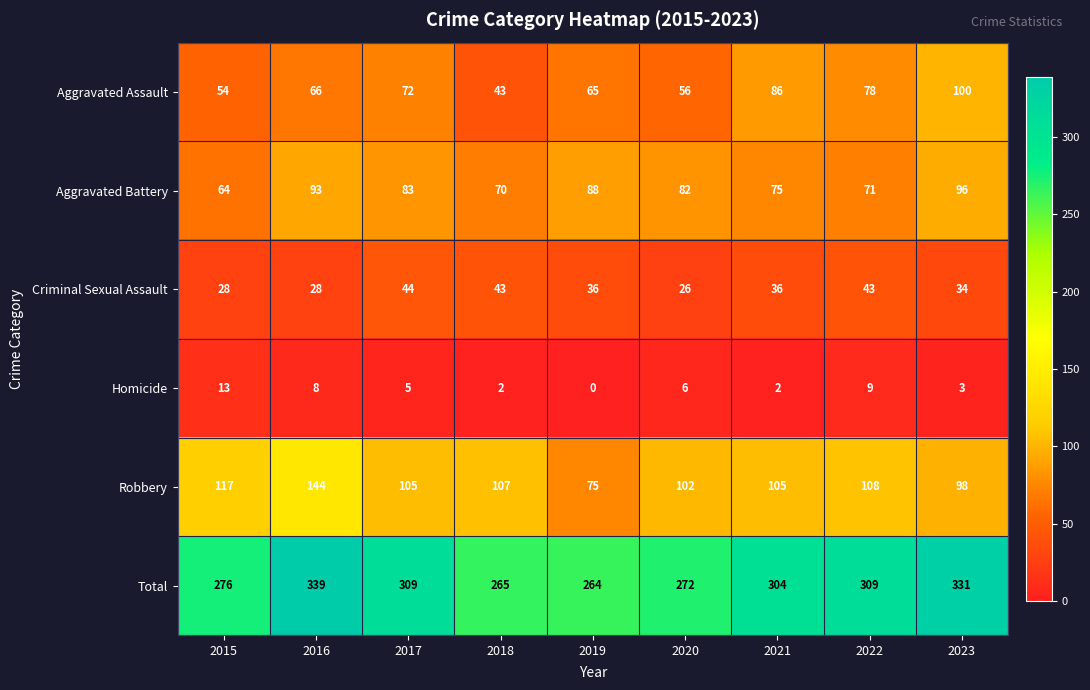

What is the approximate value of Total at 2023, to the nearest 5?

330